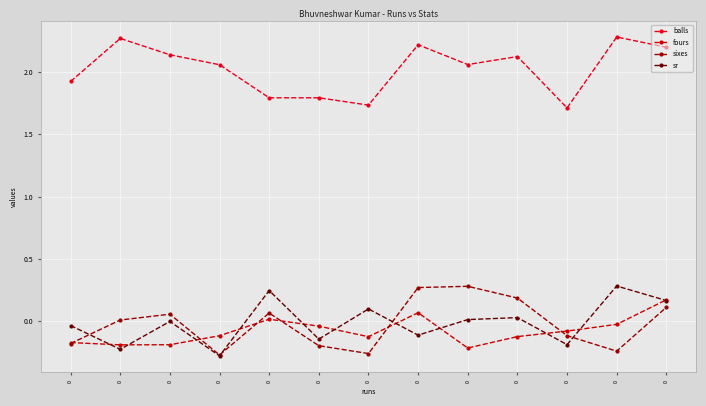

How many lines are shown in the chart?

4